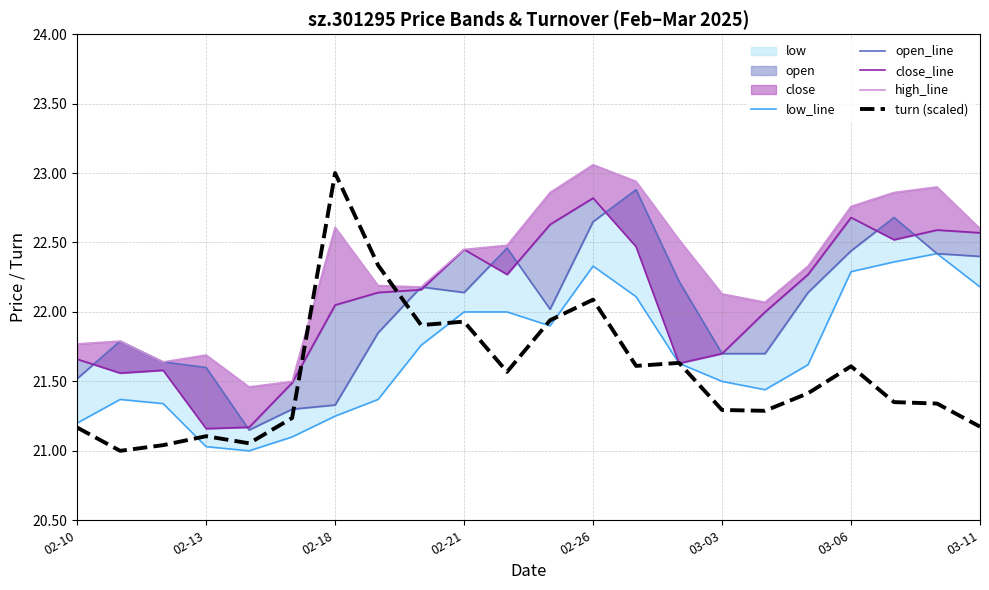

In low_line, how many points are higher than both neighbors (excluding endpoints)?

3